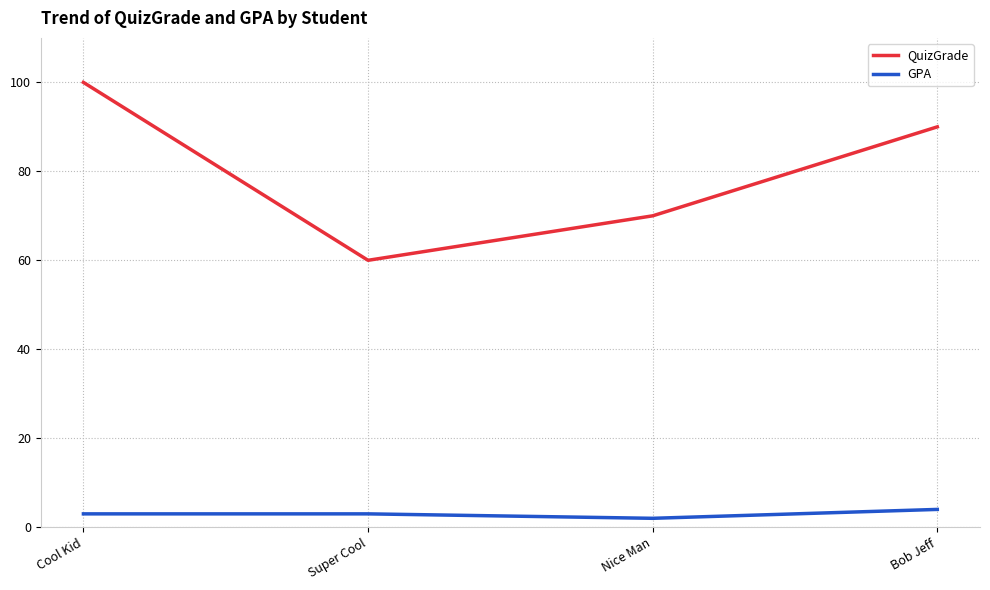

What position from the right is Bob Jeff?

1